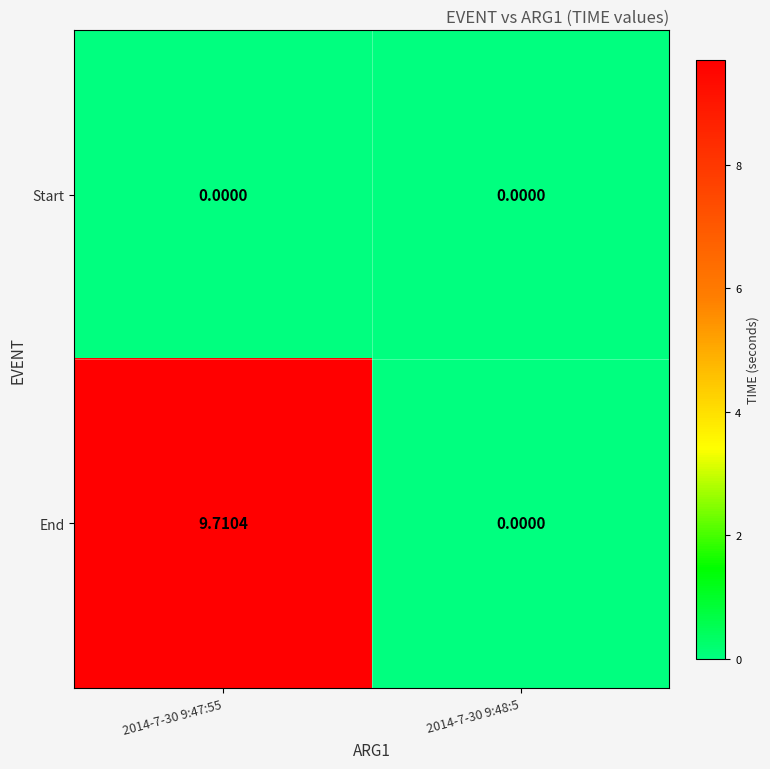

How many data points does each series have?

2